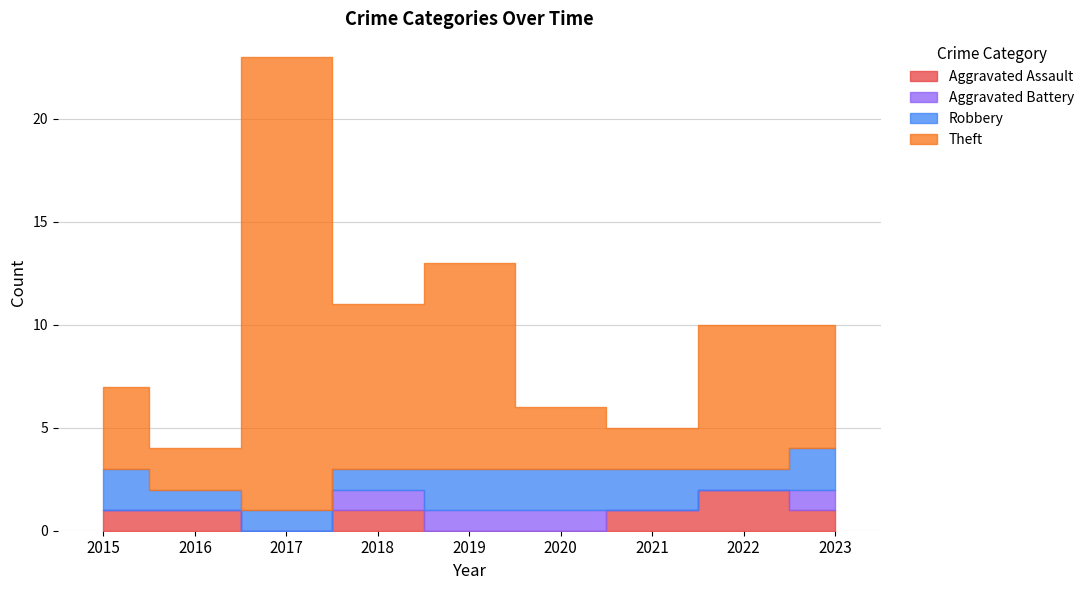

Is the value of Aggravated Battery at 2019 greater than the value of Robbery at 2017?

No